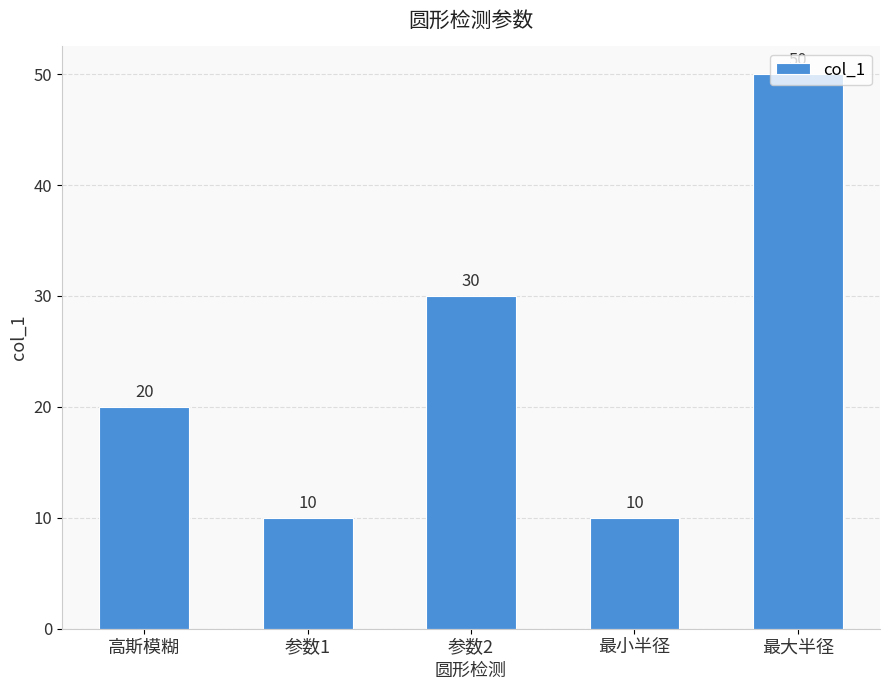

Which has a higher value, 高斯模糊 or 参数1?

高斯模糊